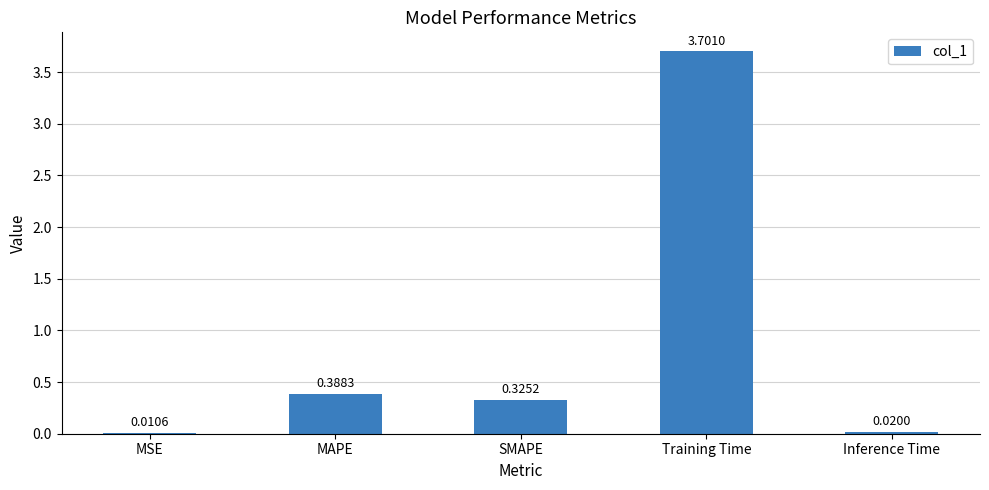

What is the sum of all values?

4.4